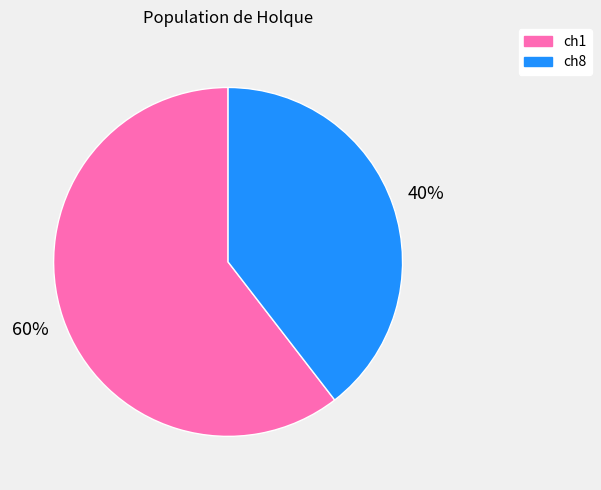

Is the sum of ch1 and ch8 greater than half?

Yes